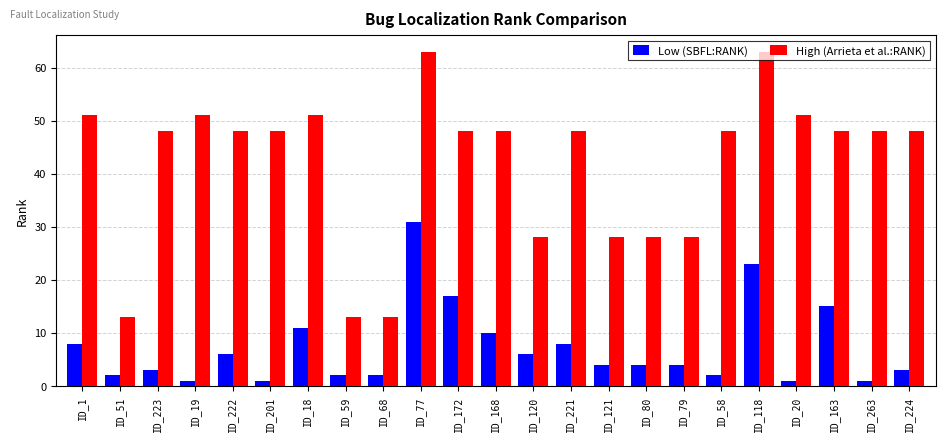

What is the difference between the highest and lowest values at ID_172?

31